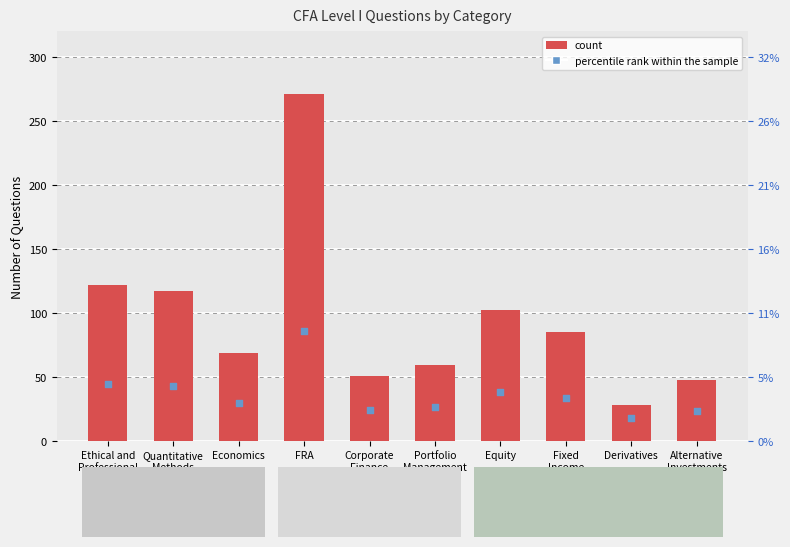

Is the value of count at Alternative
Investments greater than the value of percentile rank within the sample at Fixed
Income?

Yes